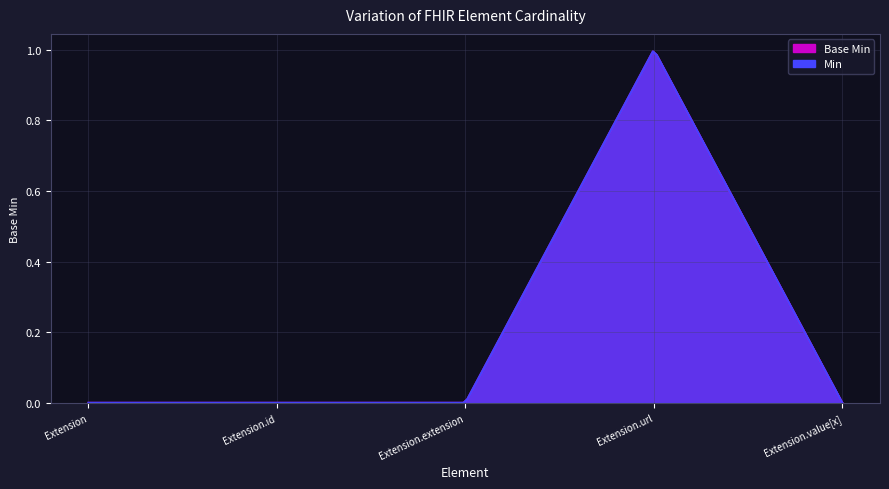

True or false: Min and Base Min intersect in this chart.

False